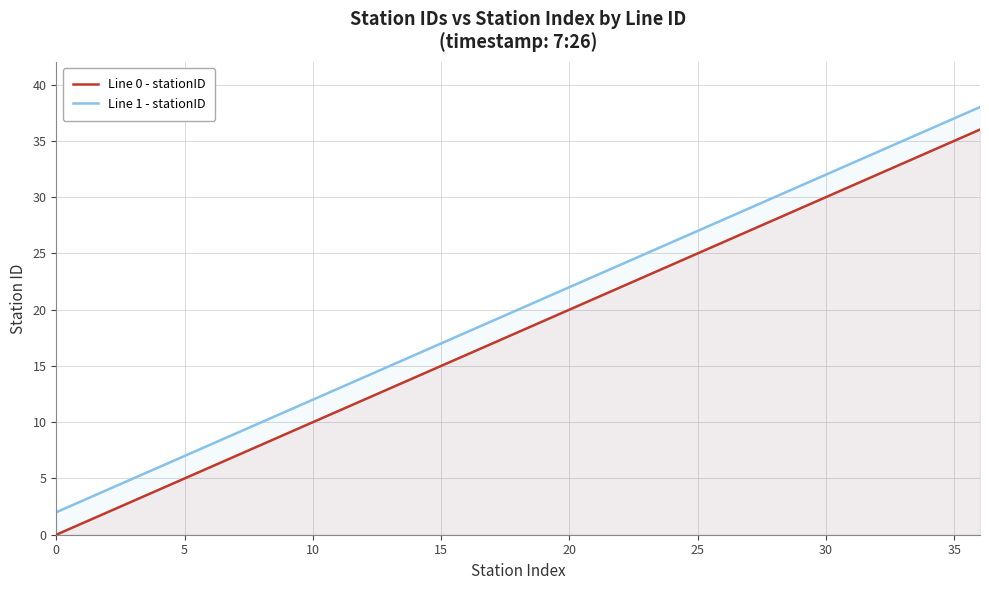

What is the maximum value shown in the chart?

38